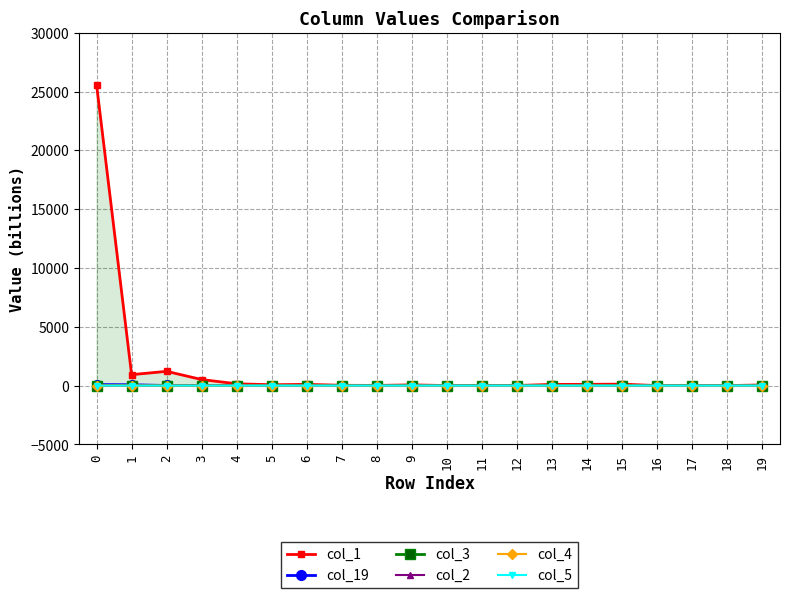

Count the number of data series in this chart.

6